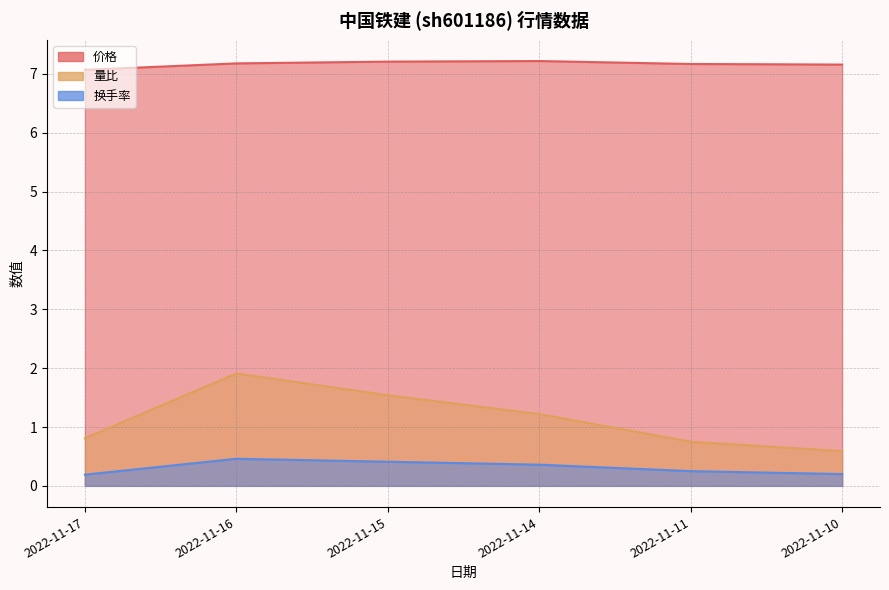

How many 换手率 values are between 0 and 1?

6